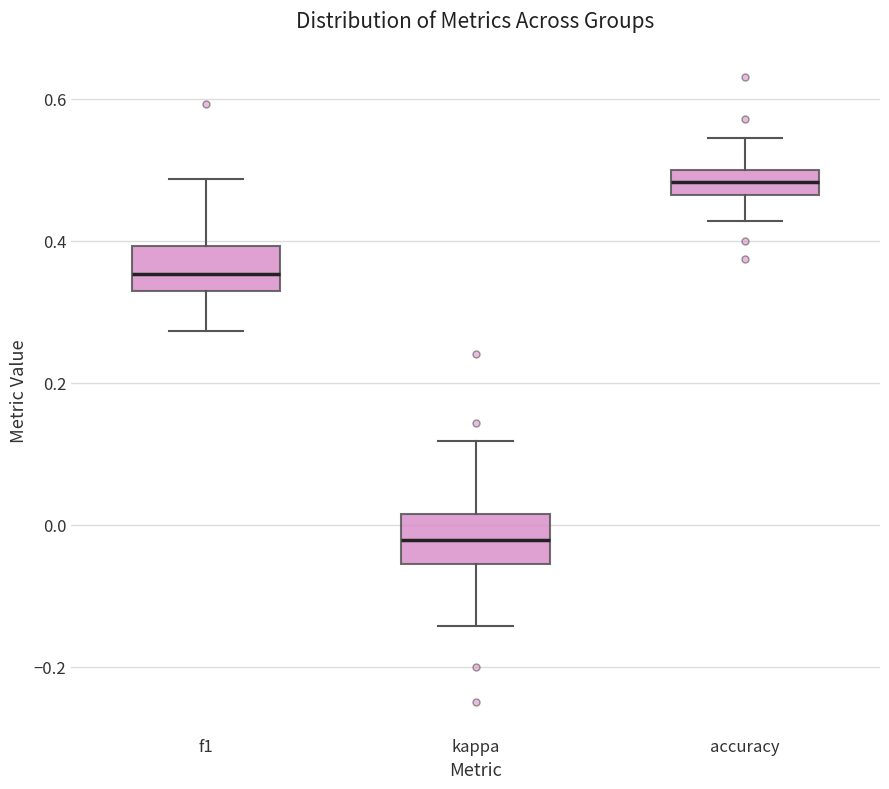

Which box has the lowest median line?

kappa